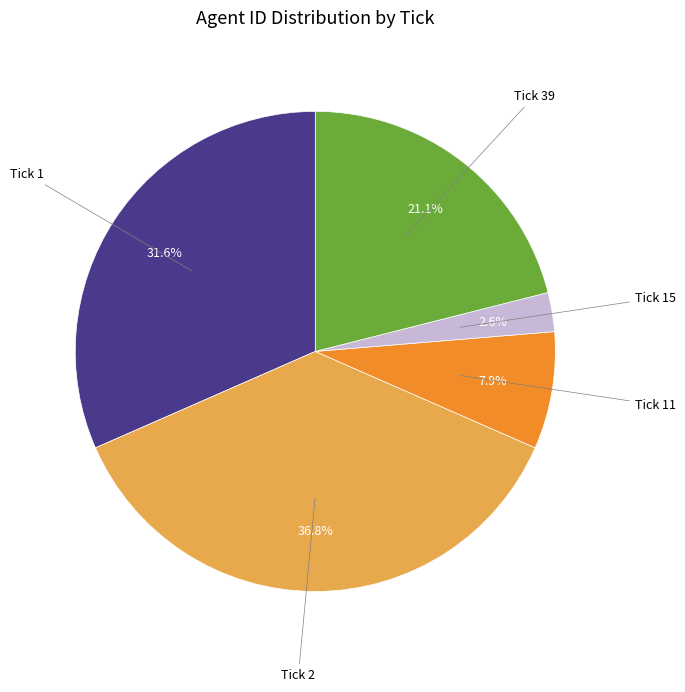

Is there a majority slice in this chart?

No